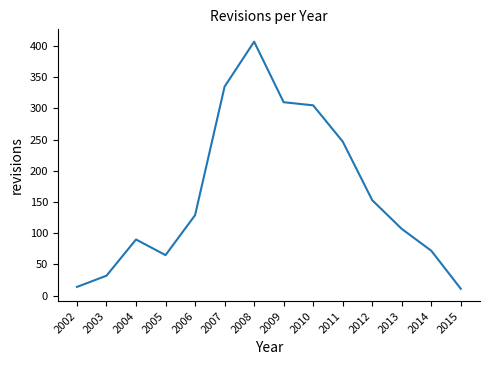

Where is the data nearest to the value 209?

2011